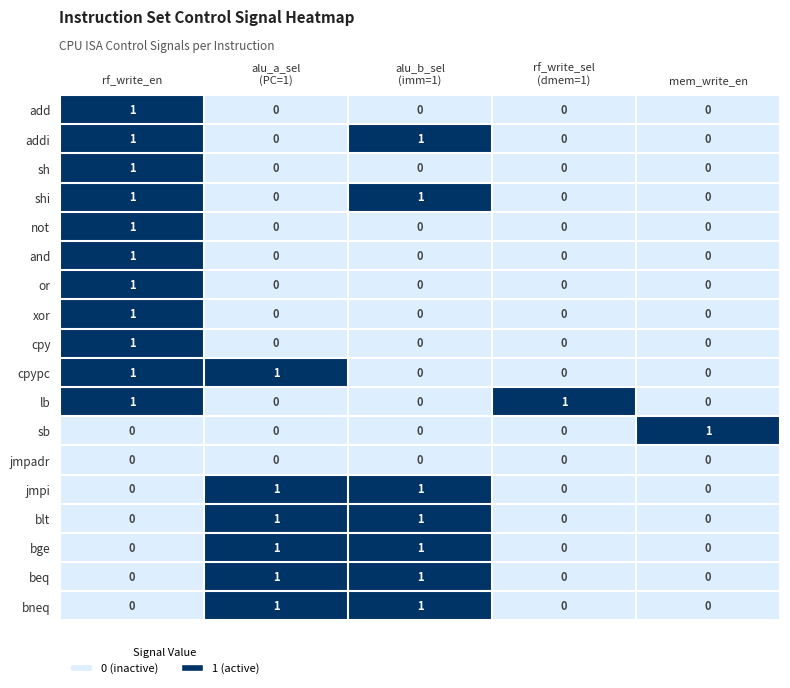

How many categories are shown in the chart?

5